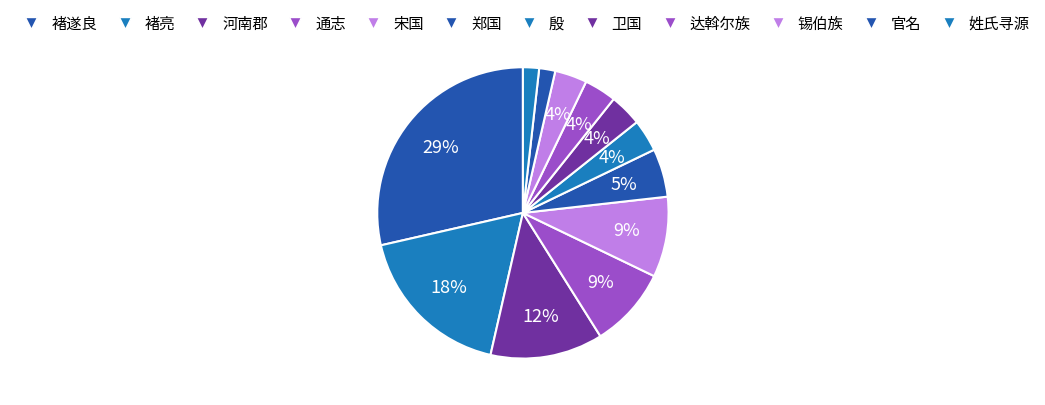

Do 褚遂良 and 姓氏寻源 together represent more than half of the pie?

No